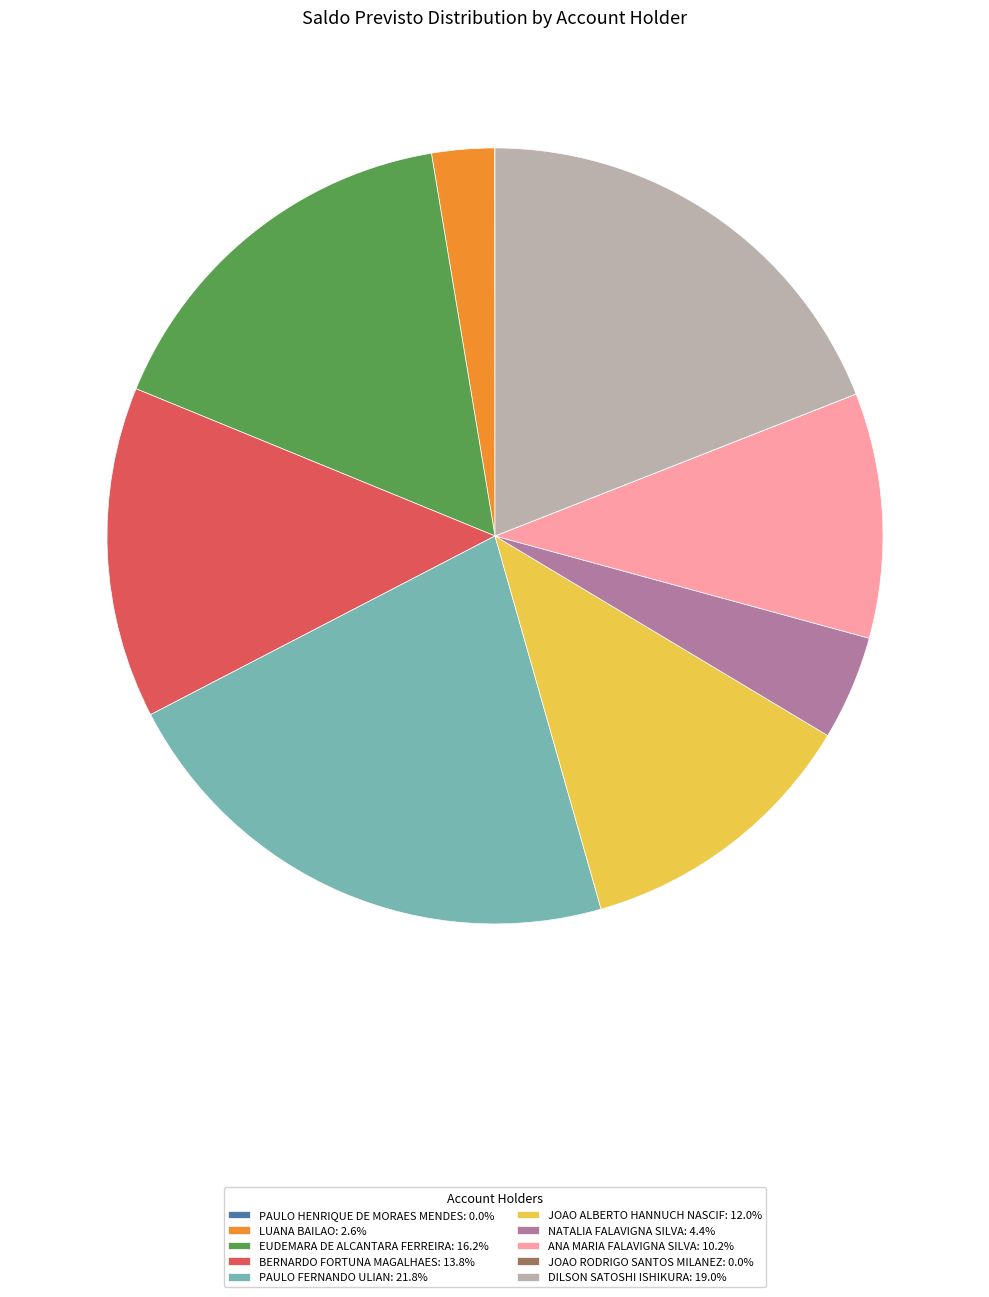

Is PAULO FERNANDO ULIAN: 21.8% the majority of the pie?

No